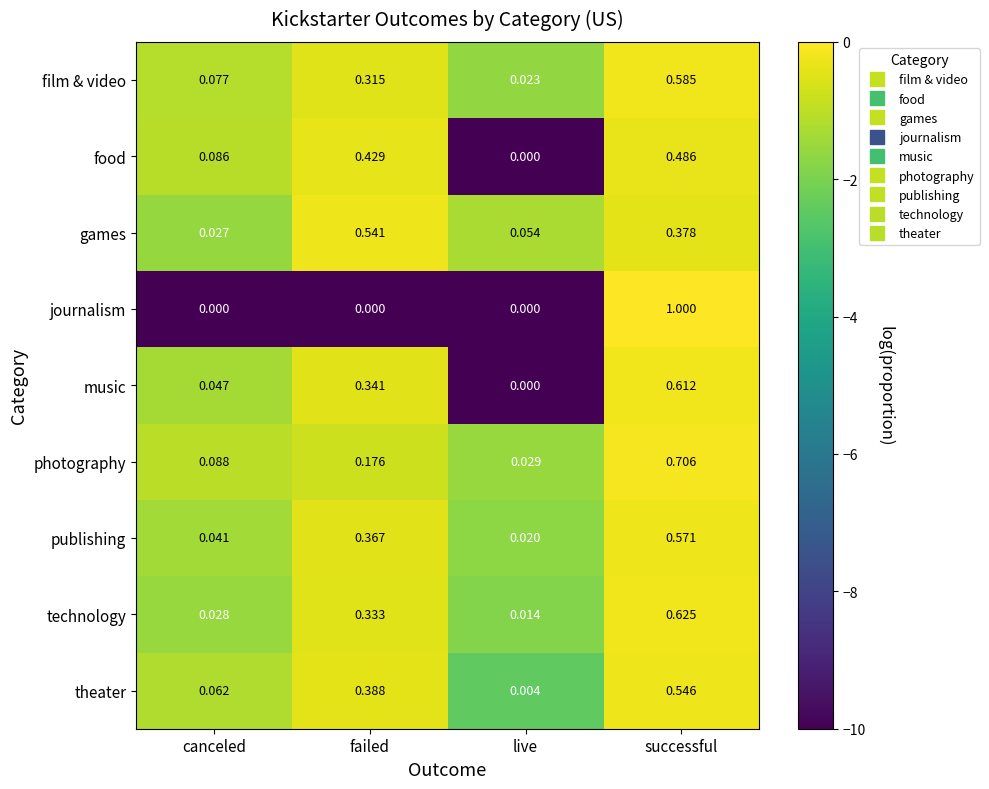

Which series changed the most between failed and successful?

journalism